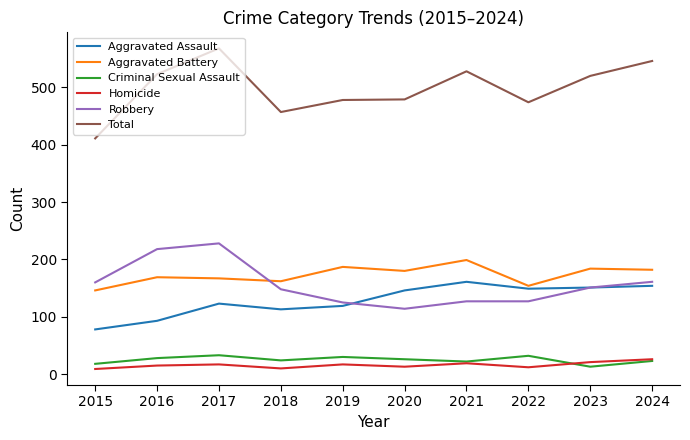

True or false: Aggravated Battery and Total cross at least once.

False